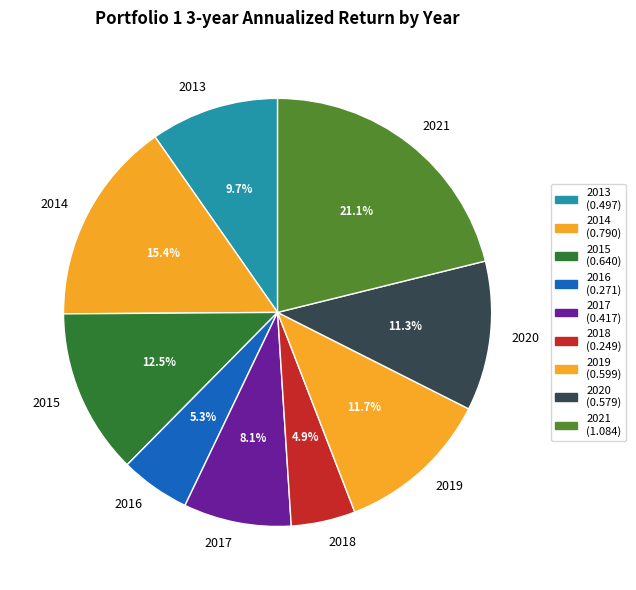

What is the largest slice in the pie chart?

2021